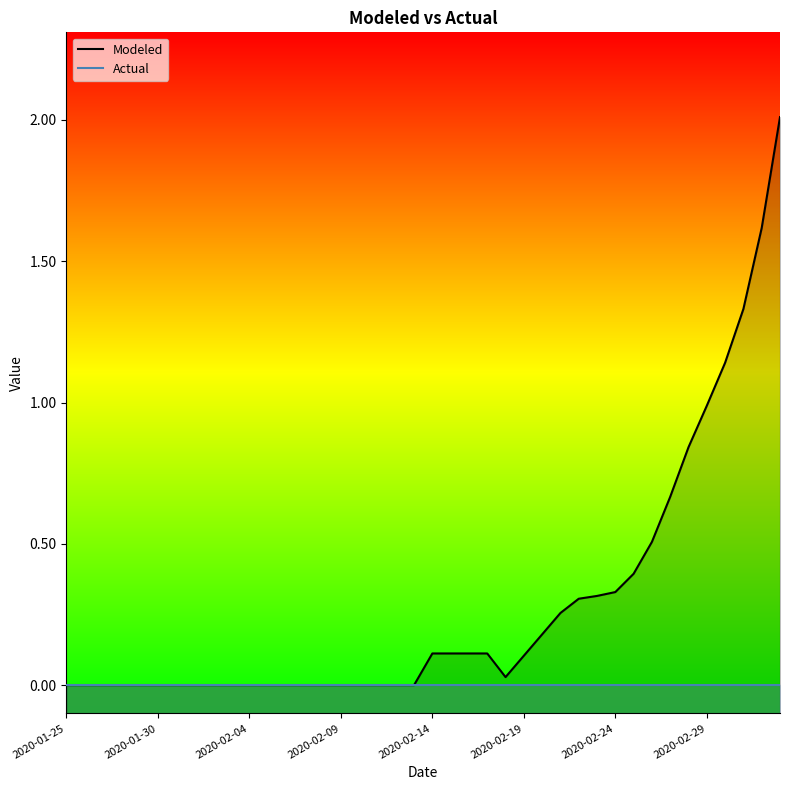

What is the difference between the maximum and minimum values in the Modeled series?

2.0